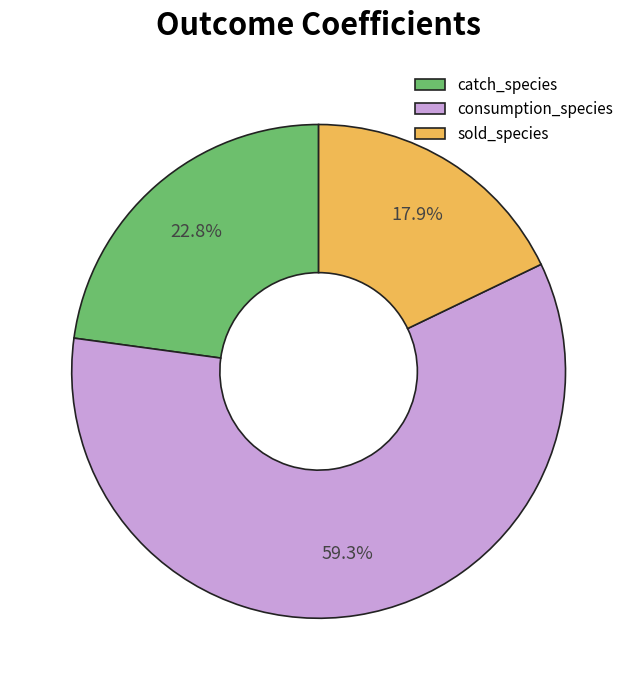

To the nearest percent, what is the difference between the largest and smallest slice percentages?

41%